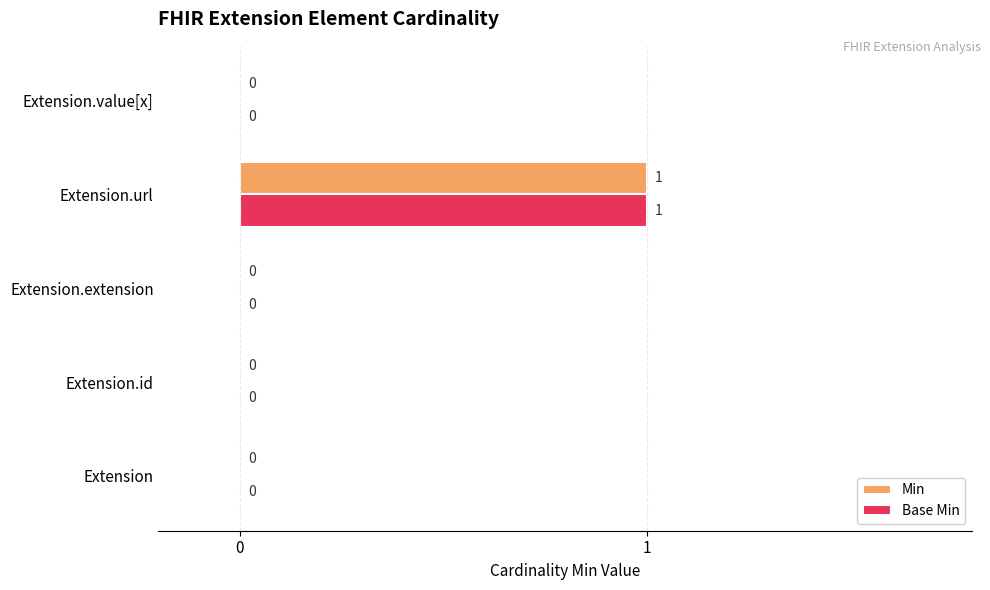

True or false: Min has a value of 1 at Extension.

False